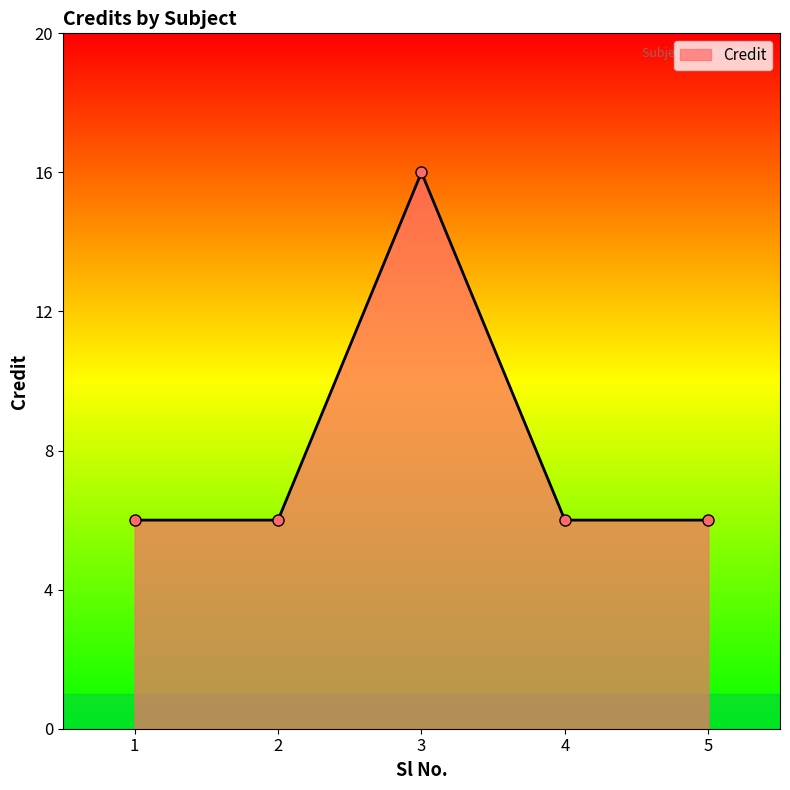

What is the maximum value shown in the chart?

16